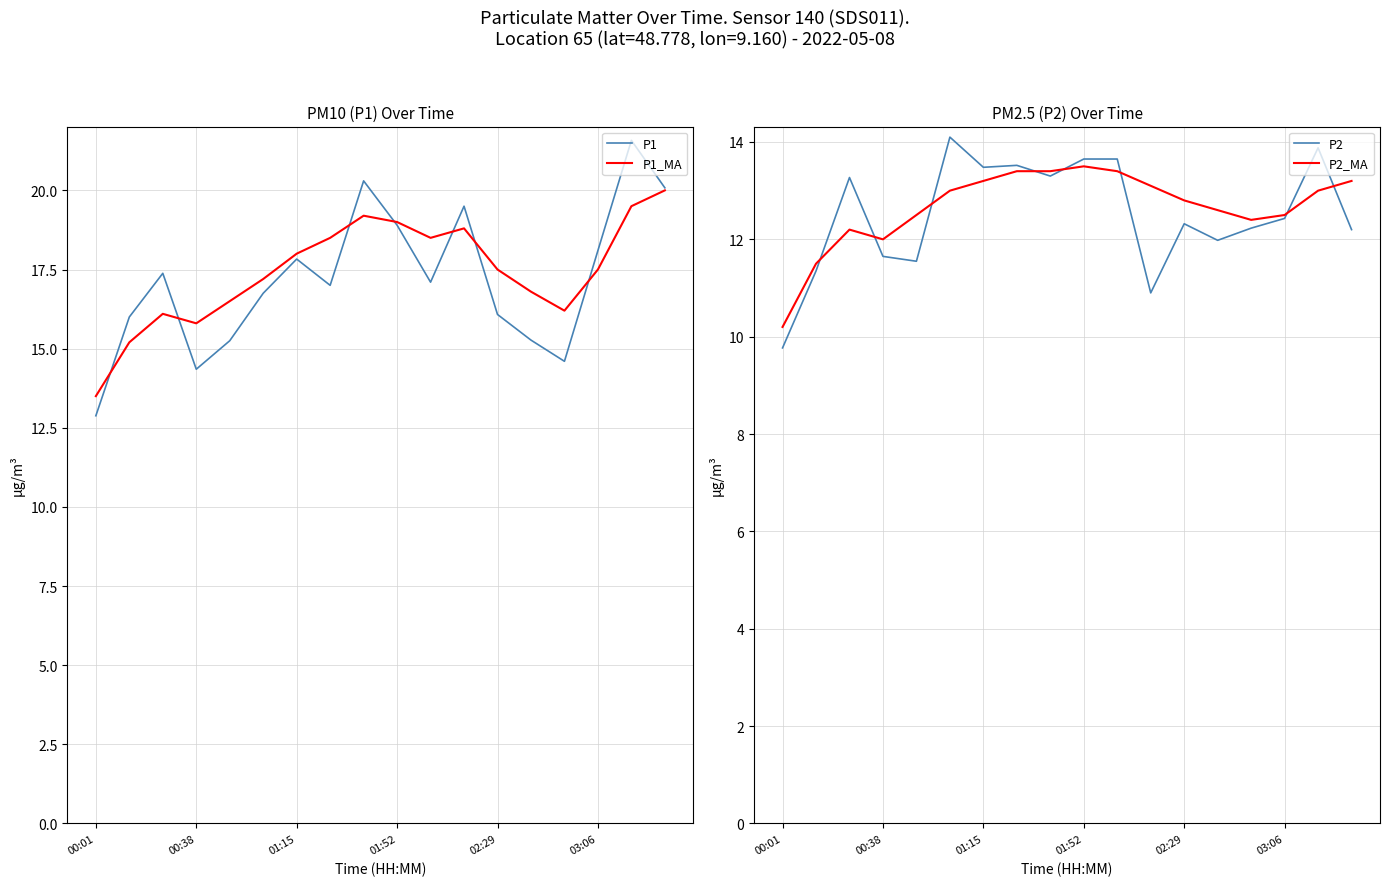

What is the spread (max minus min) of values at 8?

7.0